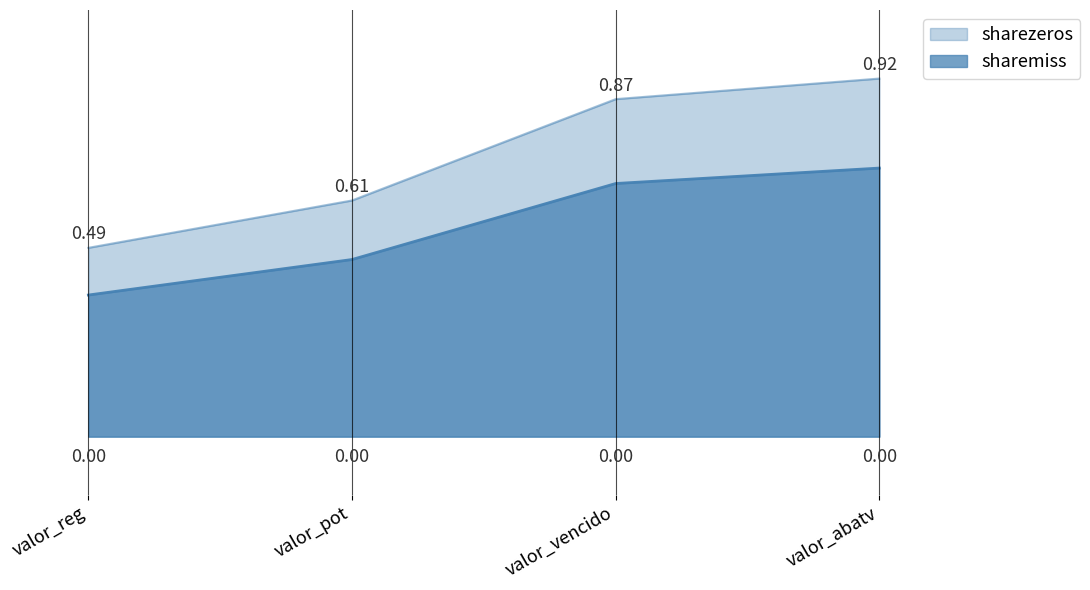

At which label is the value closest to 0?

valor_reg